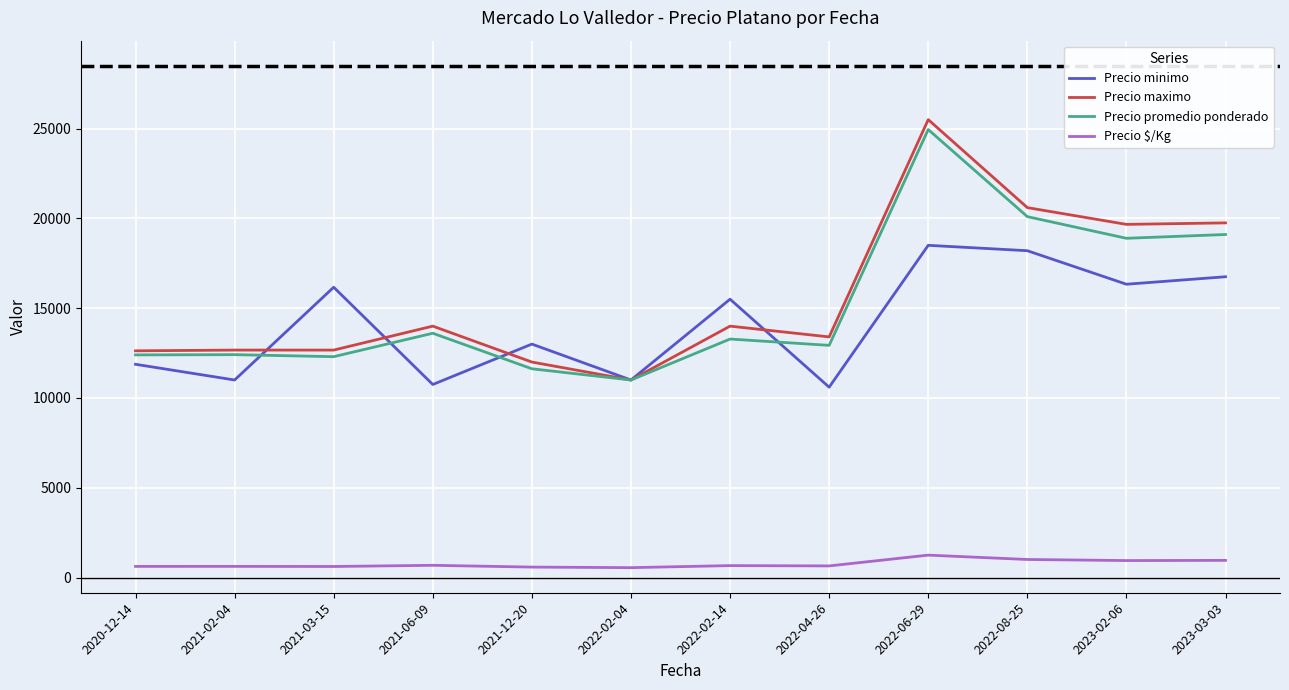

What is the difference between the highest and lowest values at 2023-02-06?

18722.0